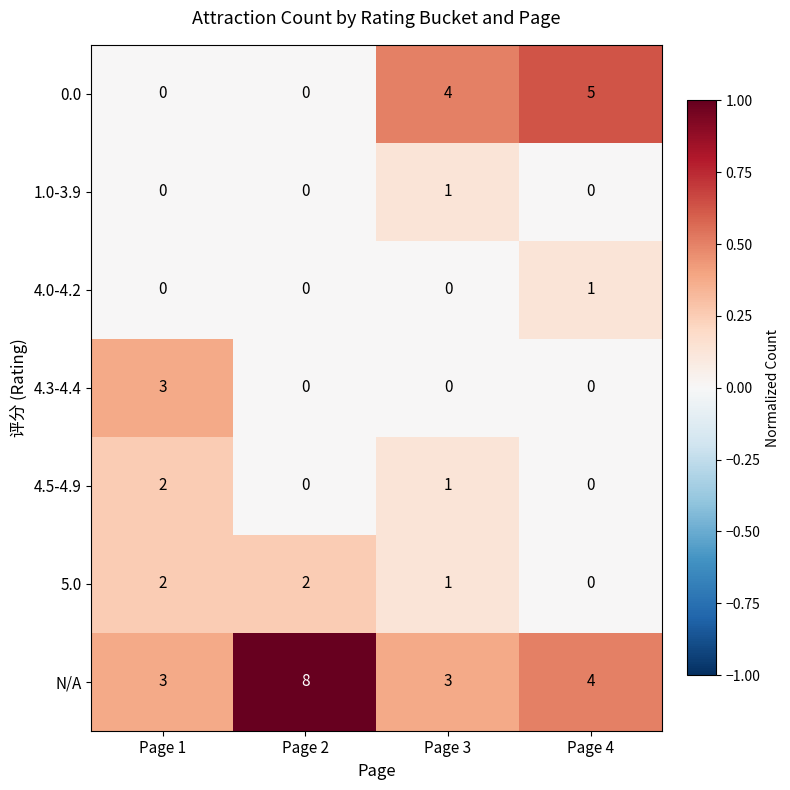

What is the sum of all 0.0 values?

9